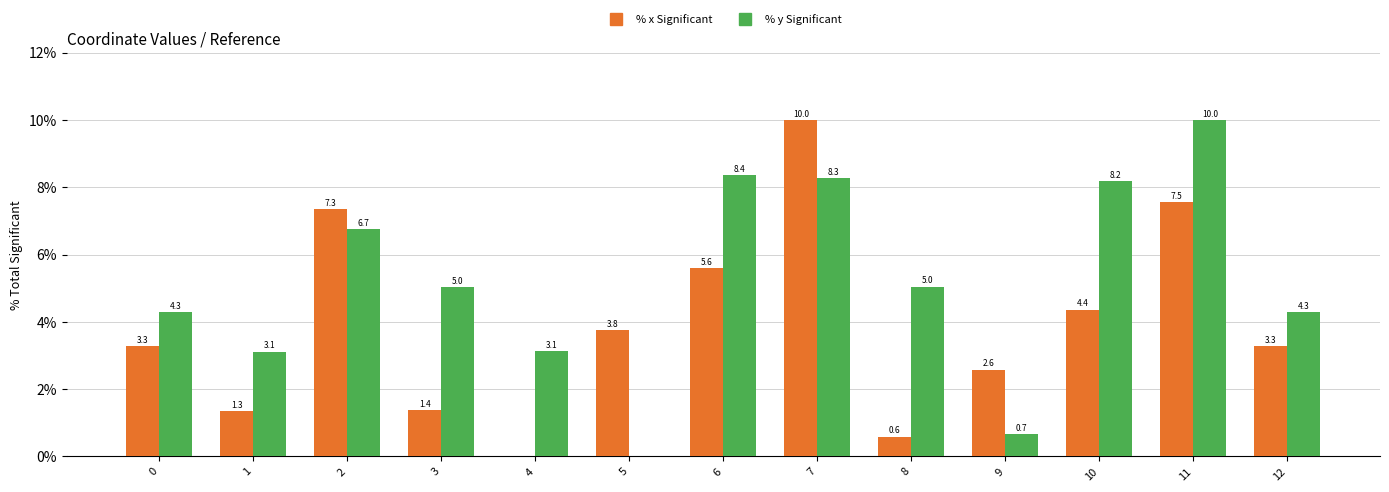

What is the total value across all series at 5?

3.8